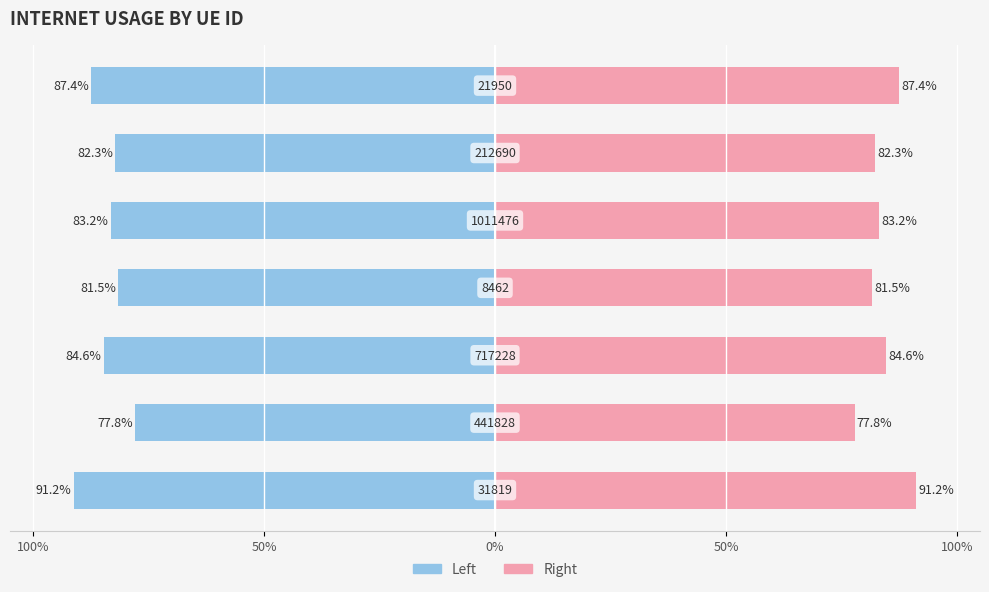

What is the minimum value shown in the chart?

-0.9